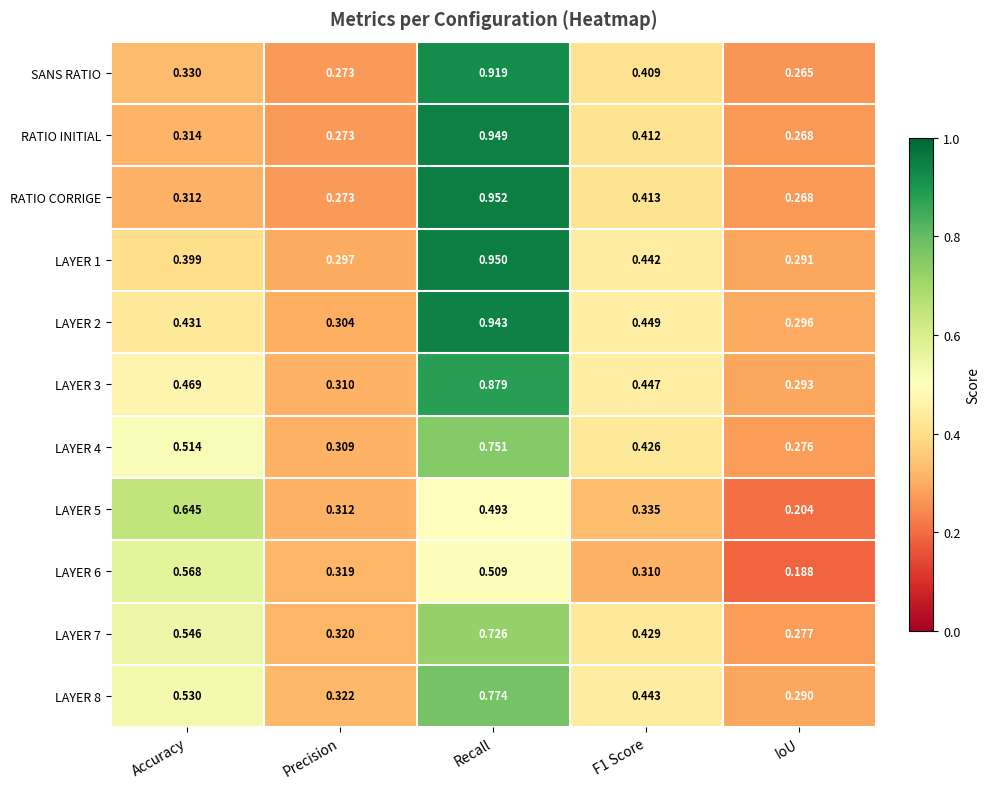

At which category is the sum across all series the highest?

Recall